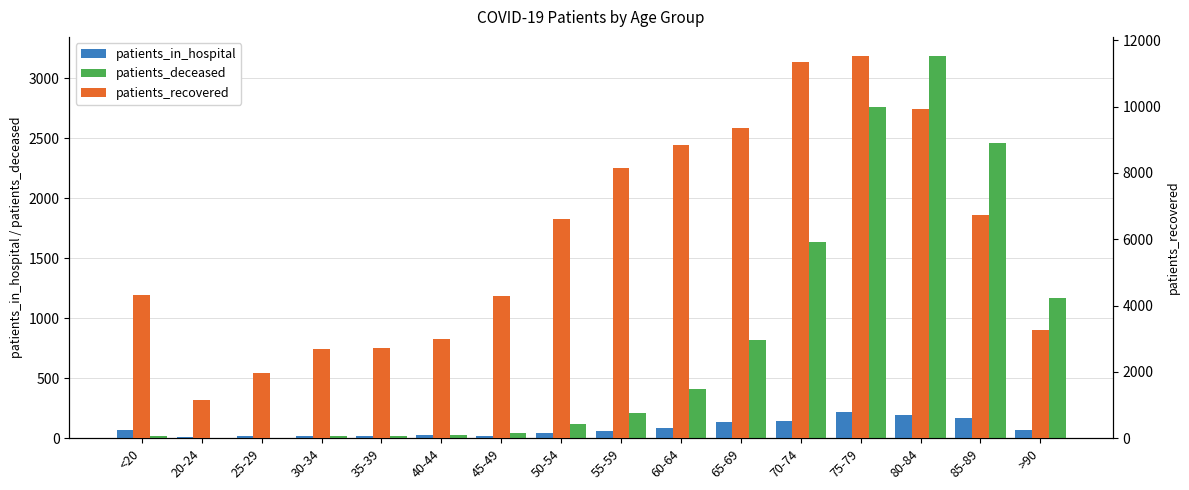

What is the sum of the patients_deceased values at 85-89 and 80-84?

5645